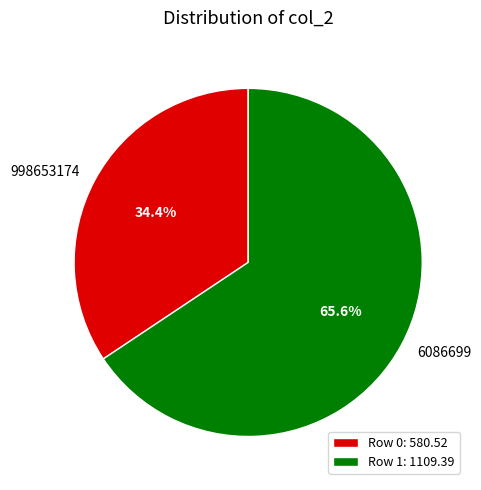

Is there any slice that represents more than half of the pie?

Yes